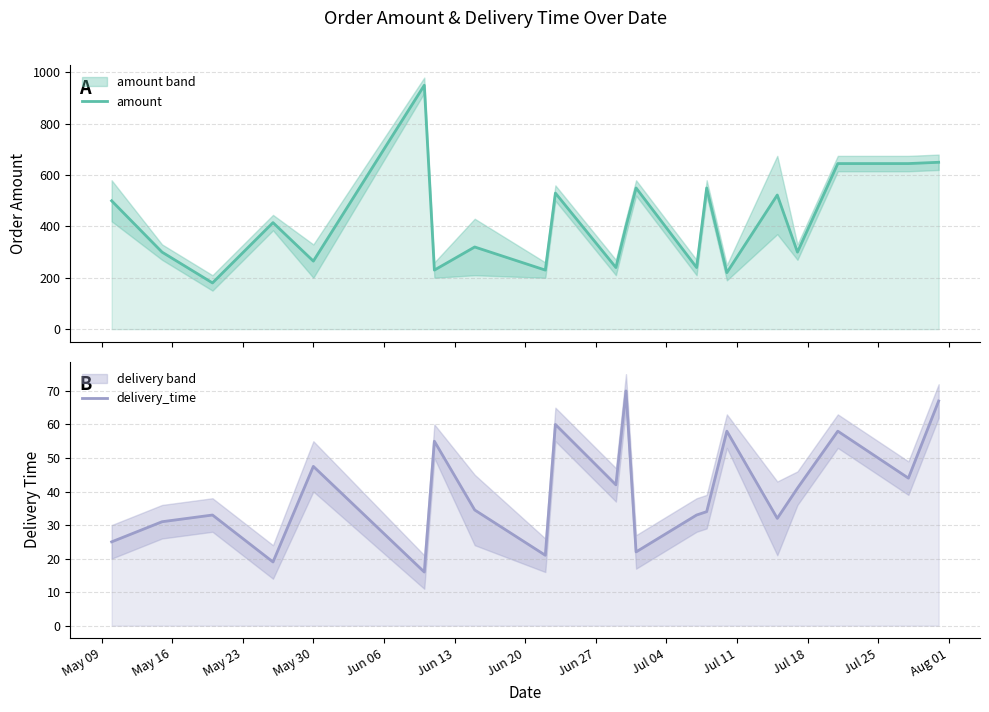

Count the number of categories in the chart.

21